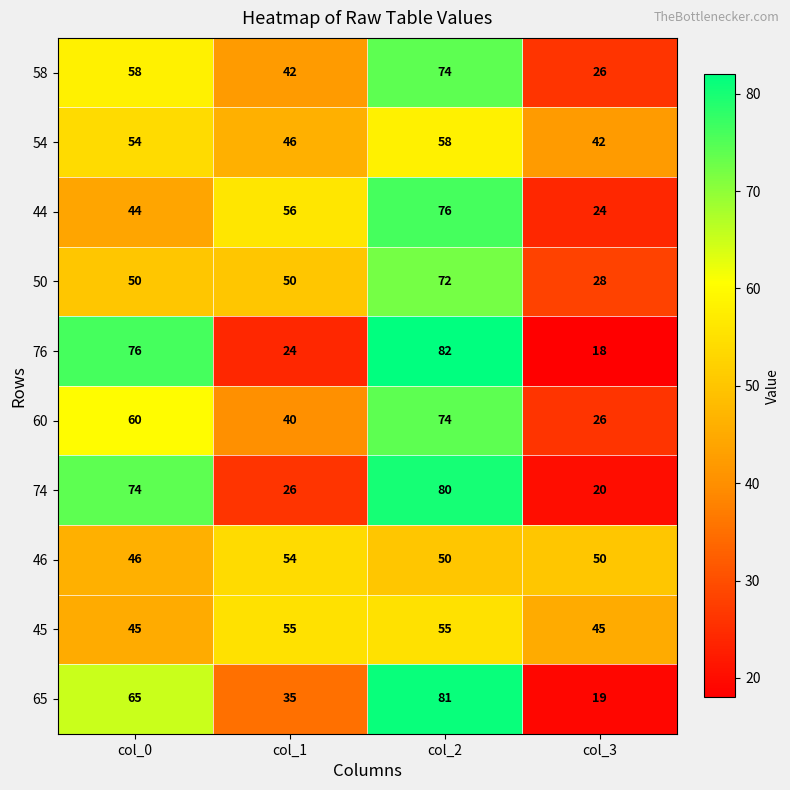

How many data points in 58 are less than 58?

2